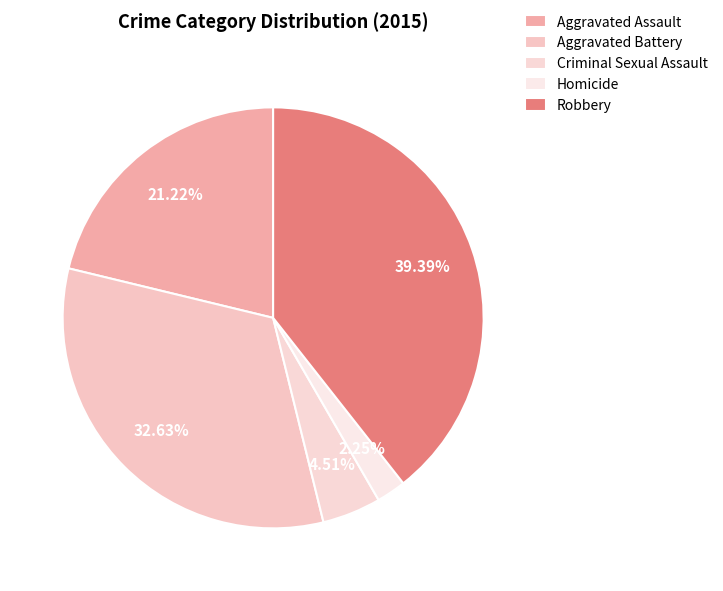

To the nearest percent, what is the difference between the largest and smallest slice percentages?

37%